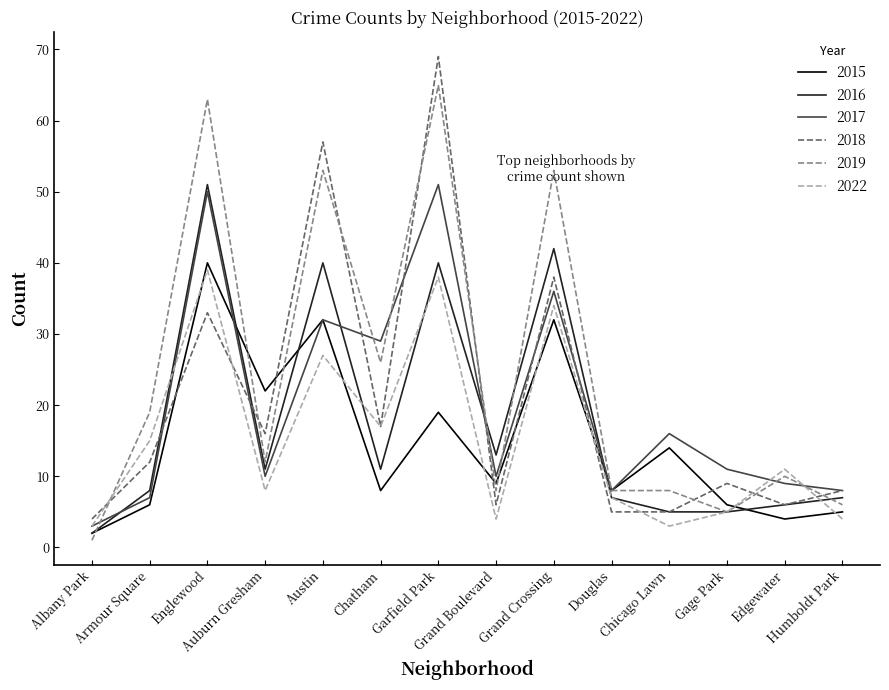

The 2017 series shows 26 at Chicago Lawn. True or false?

False